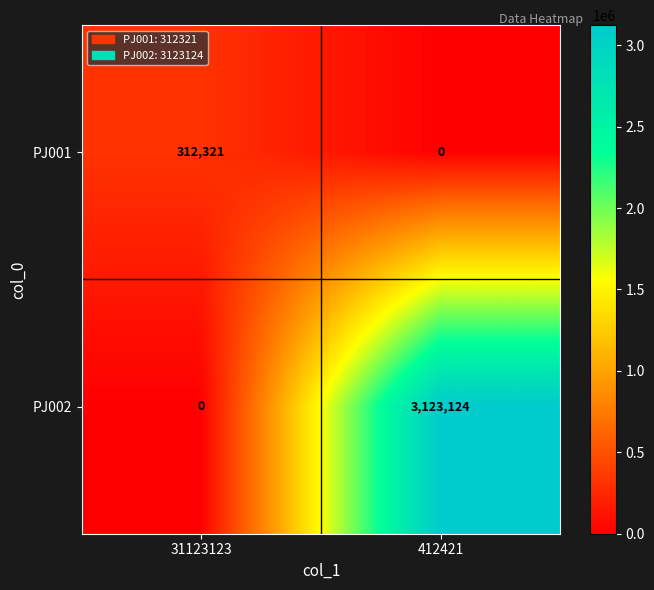

Which series has the largest total across all categories?

PJ002